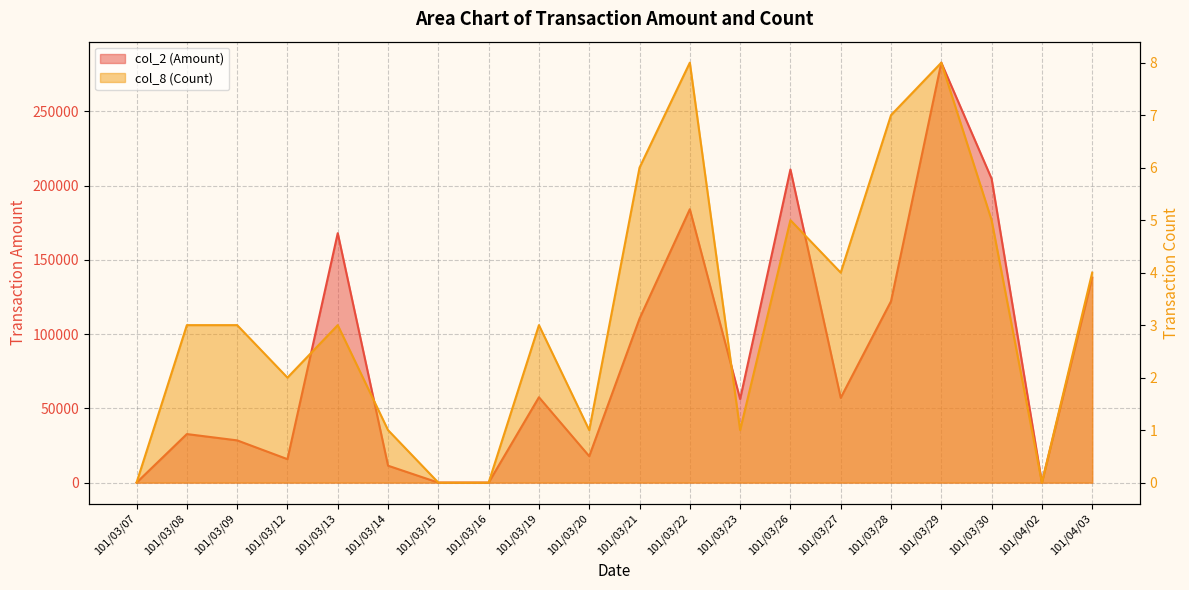

At how many categories does at least one series exceed 103191?

8